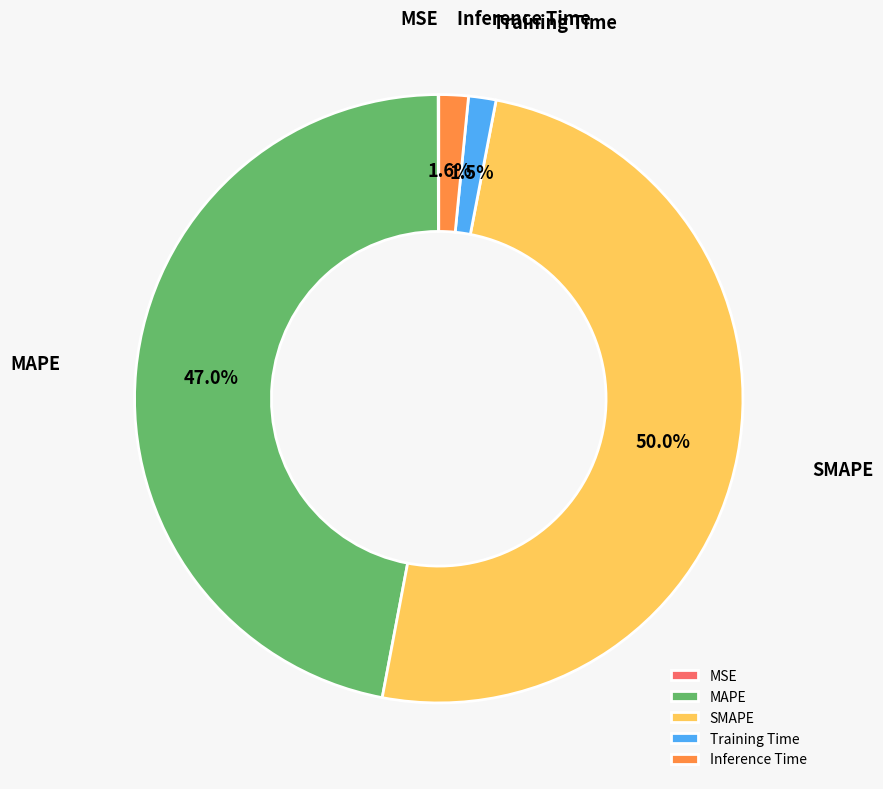

Is the sum of SMAPE and Training Time greater than half?

Yes